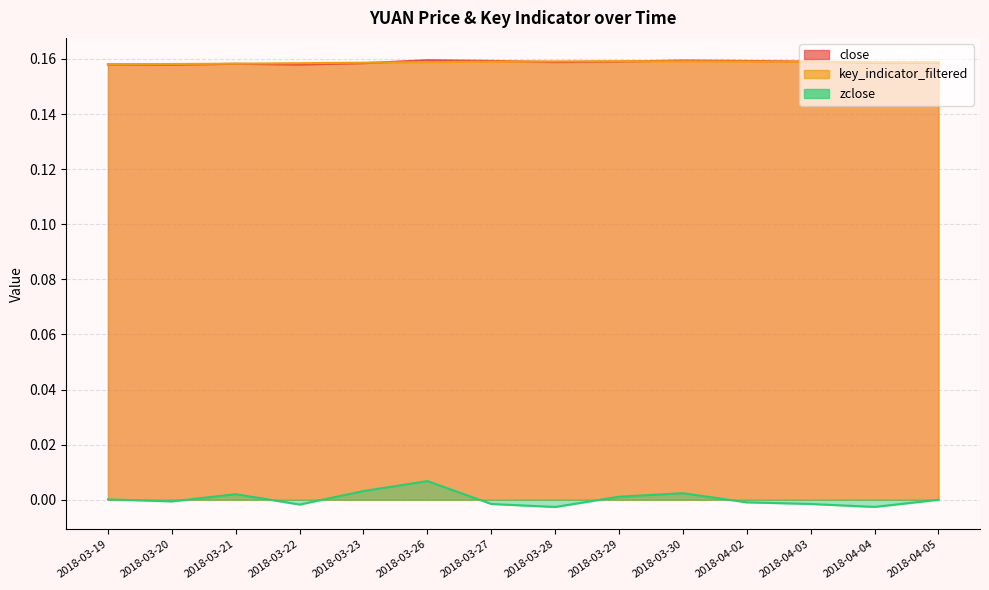

Where is the first local maximum for close?

2018-03-21